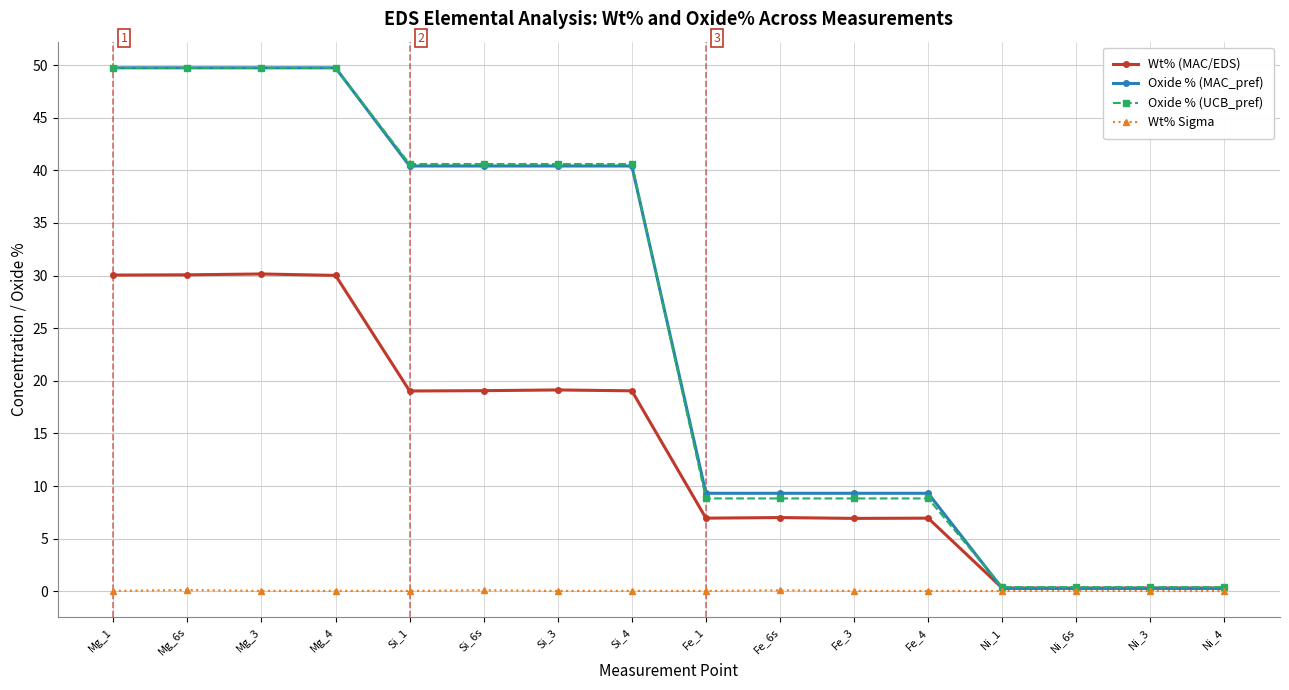

What is the label of the 12th point from the left?

Fe_4